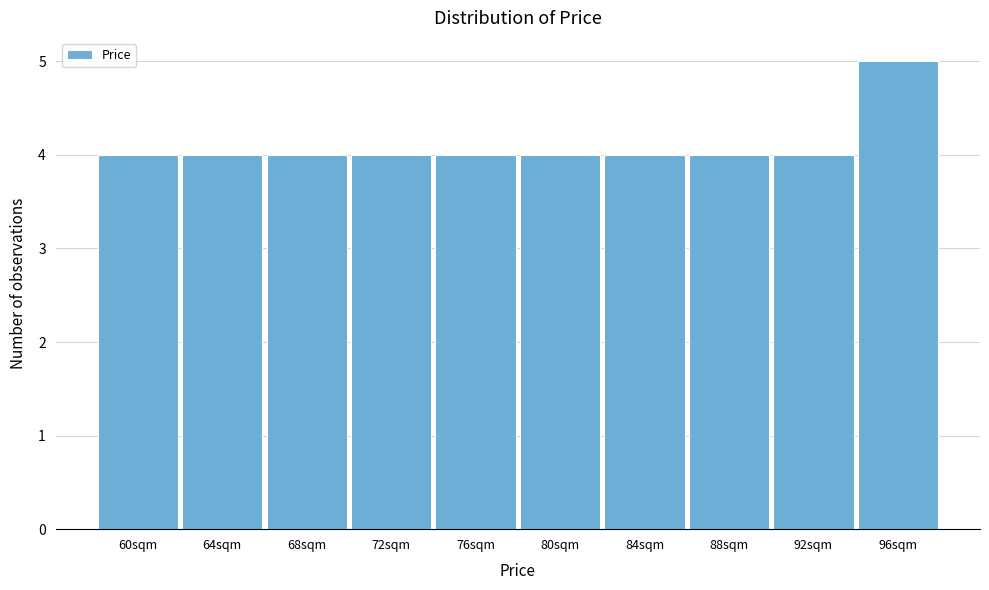

Reading left to right, extract all data points from this chart.

4	4	4	4	4	4	4	4	4	5